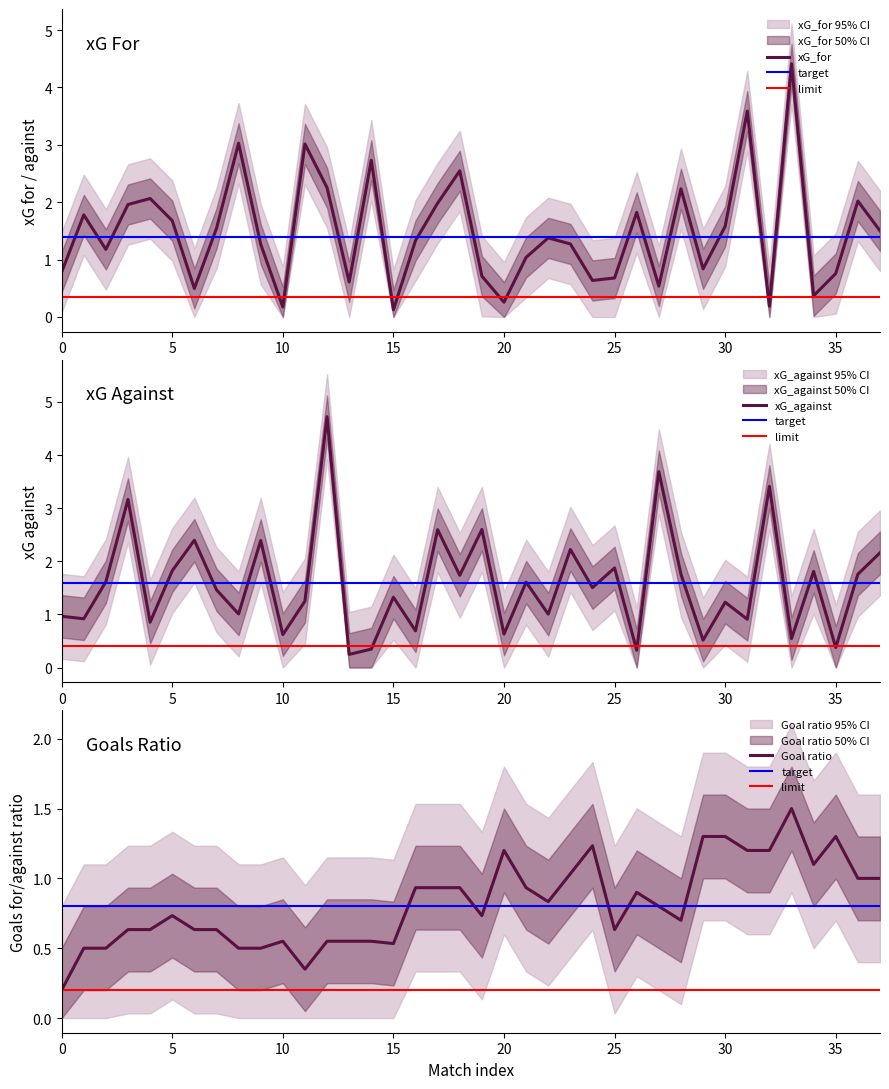

Which series has the largest range (max minus min)?

xG_against